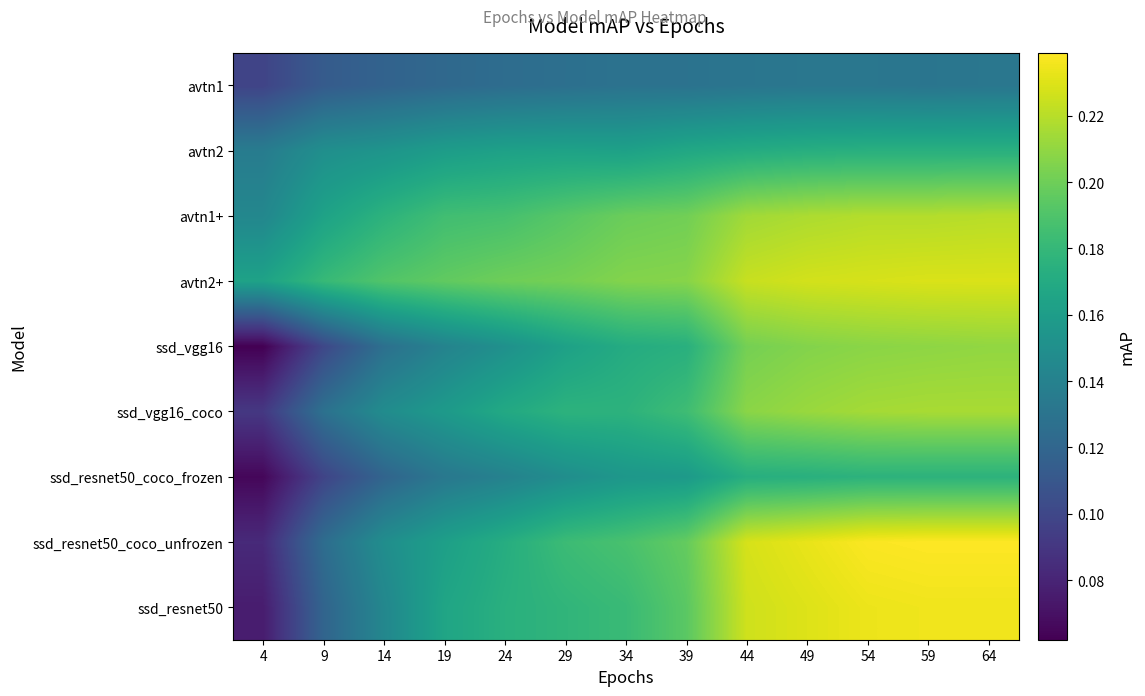

How many series are shown in this chart?

9